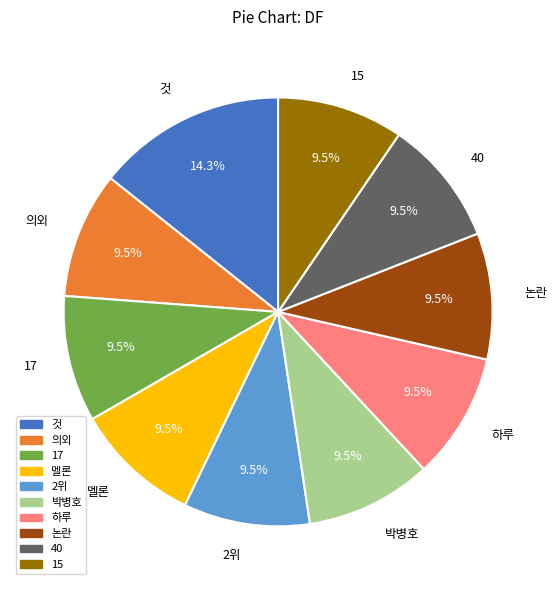

What is the ratio of the value at 2위 to the value at 박병호?

1.0